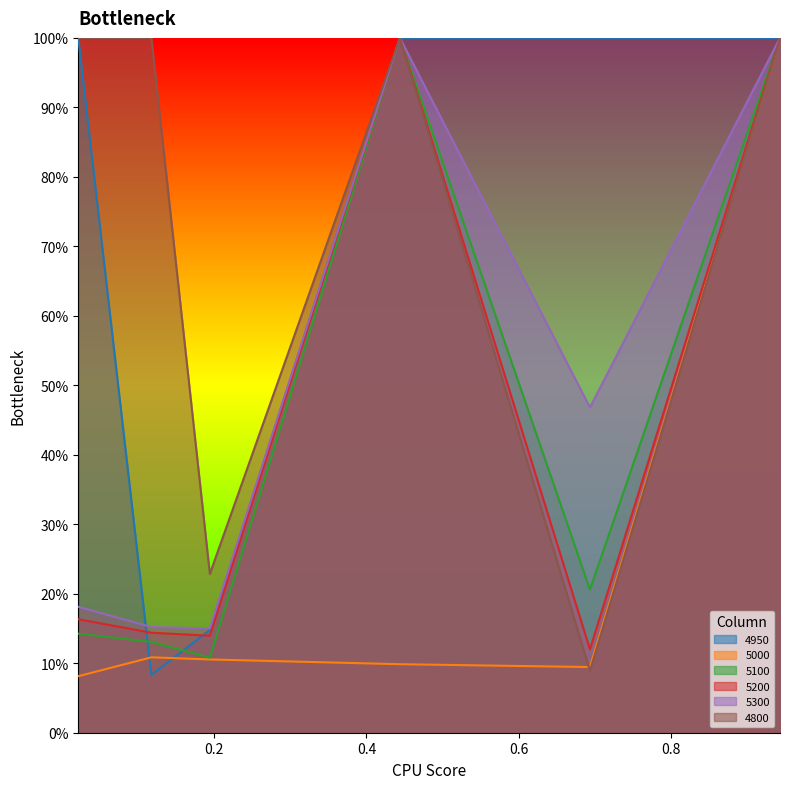

What is the difference between the maximum and minimum values in the 5300 series?

0.8